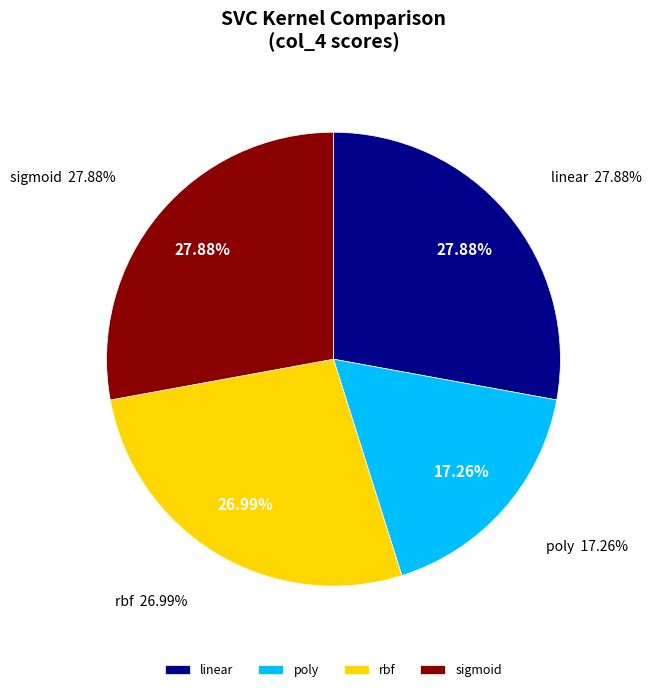

Does linear represent more than half of the total?

No